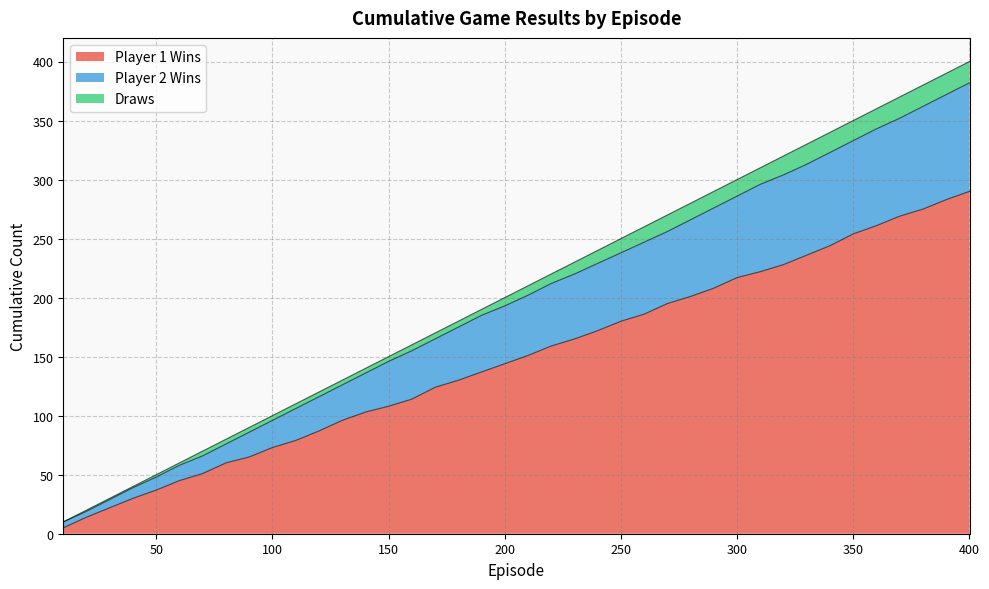

True or false: Player 2 Wins has more than 2 interior local peaks.

False